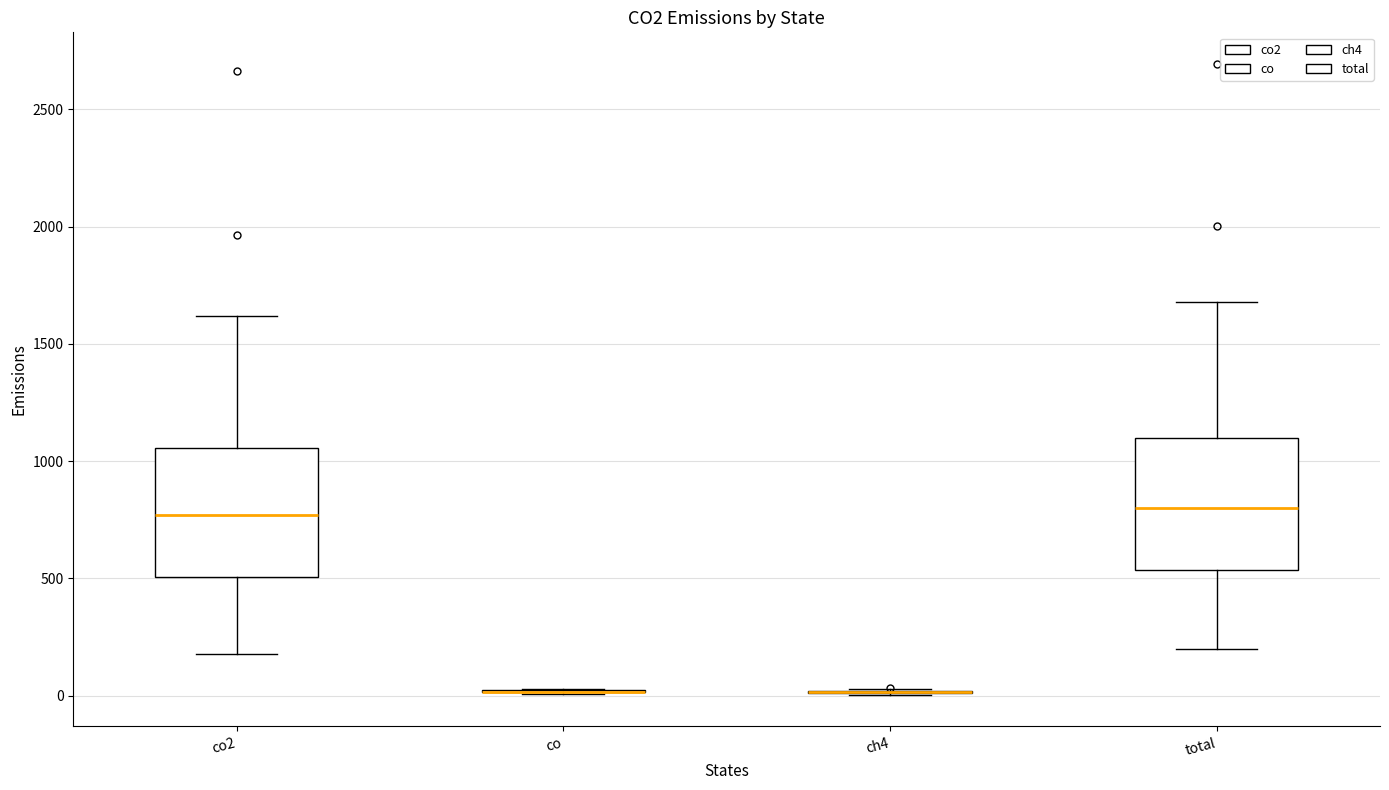

Where is the upper edge of the box for co2 on the y-axis? The values are not printed on the chart, so give them approximately, as read against the axis.

1050